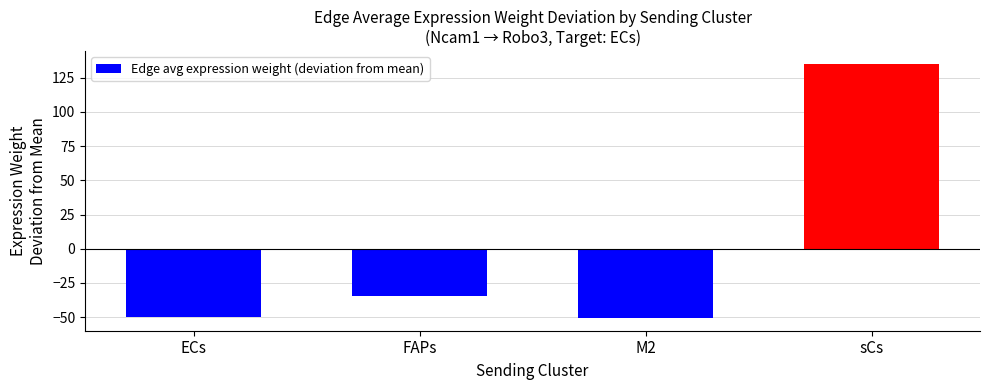

Is it true that the value at ECs is -24.7?

False